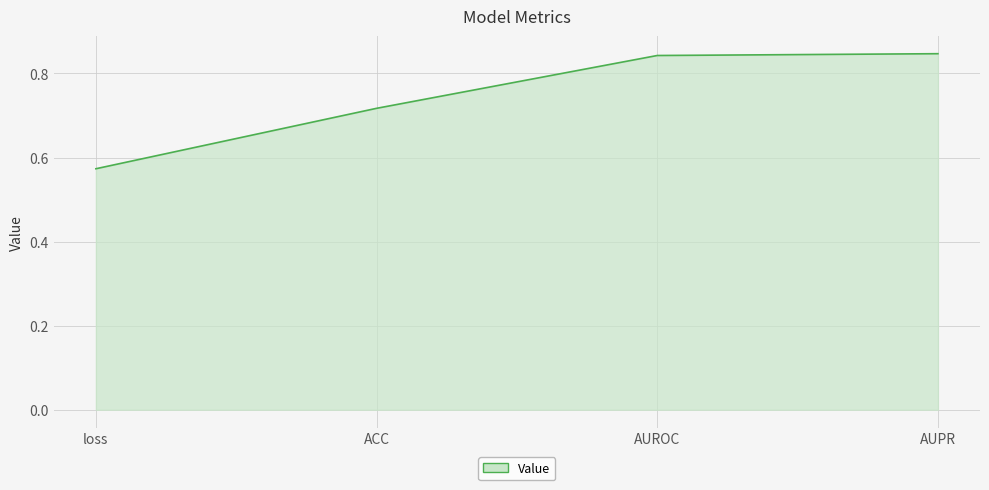

True or false: the data shows 0.2 at loss.

False